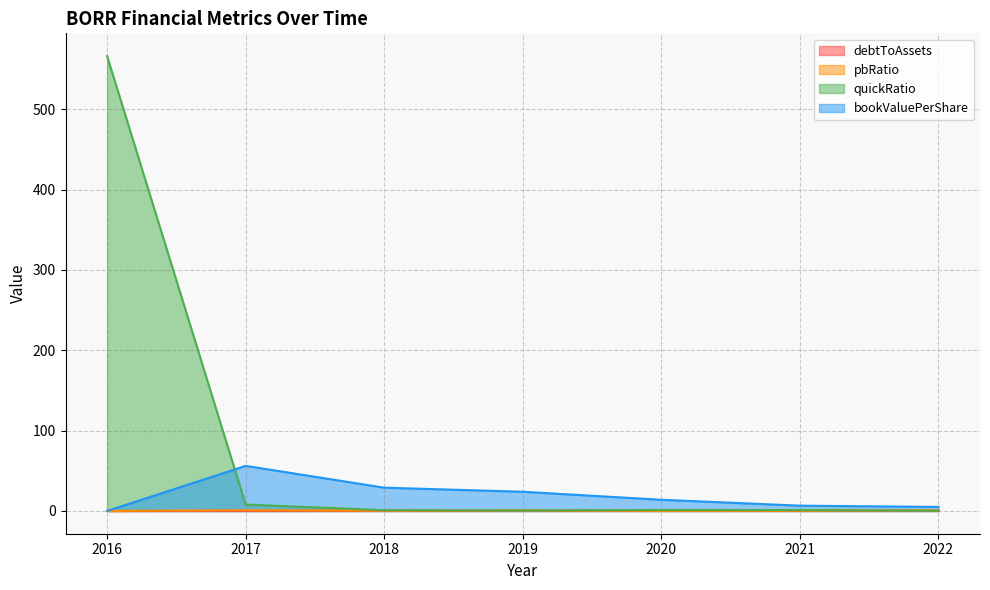

Which series has the largest total across all categories?

quickRatio